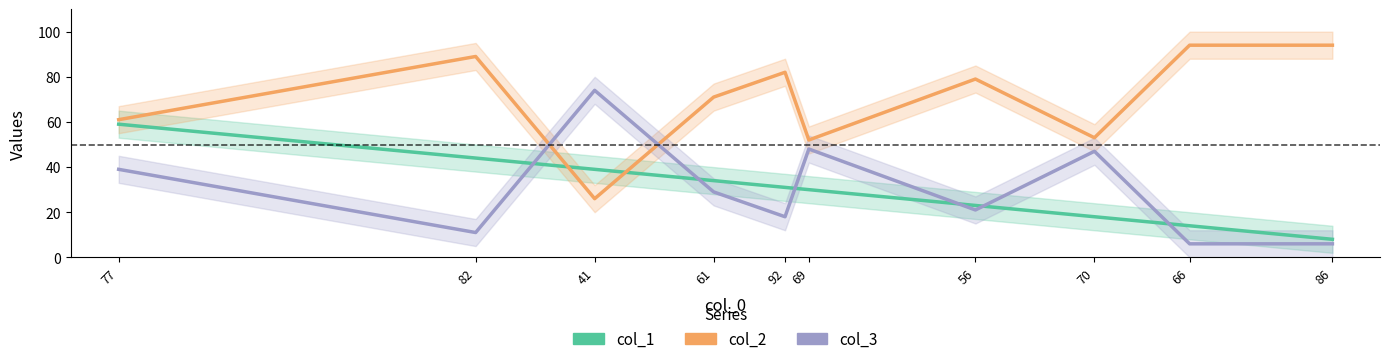

True or false: col_3 and col_1 cross at least once.

True